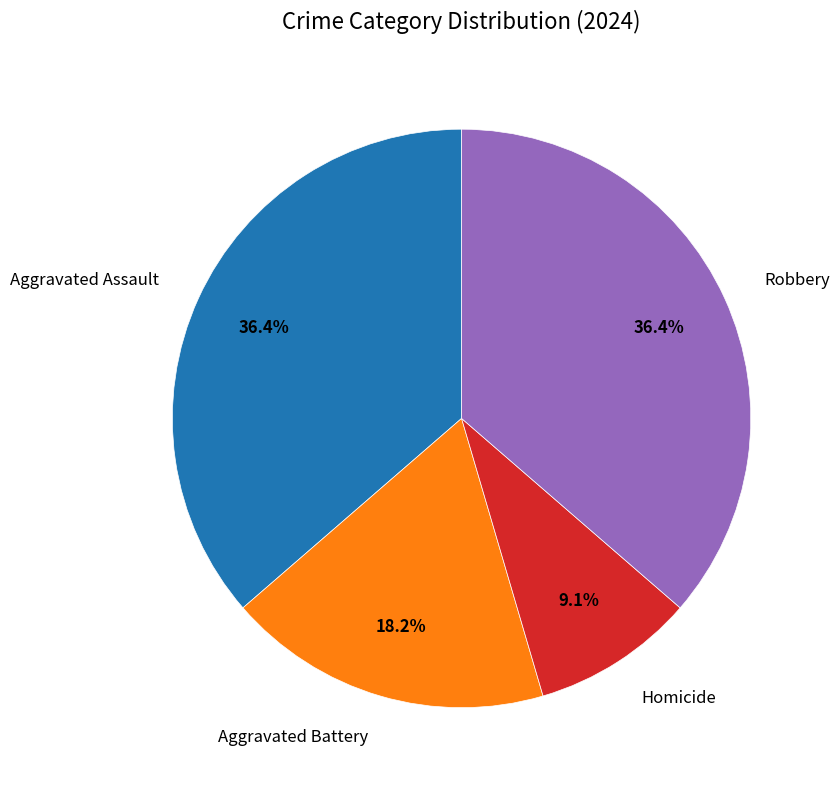

Is there any slice that represents more than half of the pie?

No